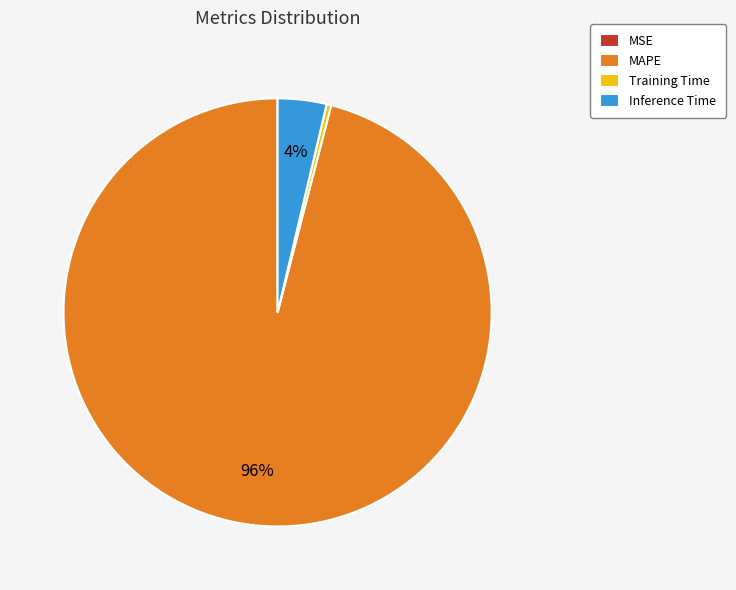

Is it true that Training Time is 0% of the pie?

True